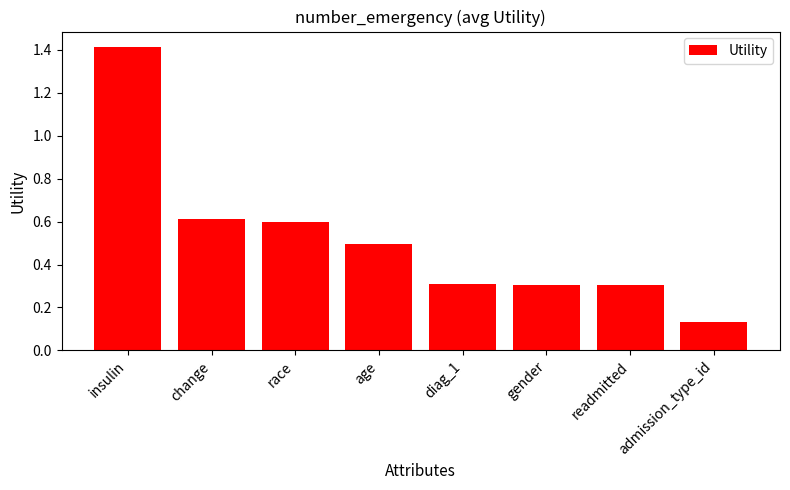

Does the chart contain any negative values?

No